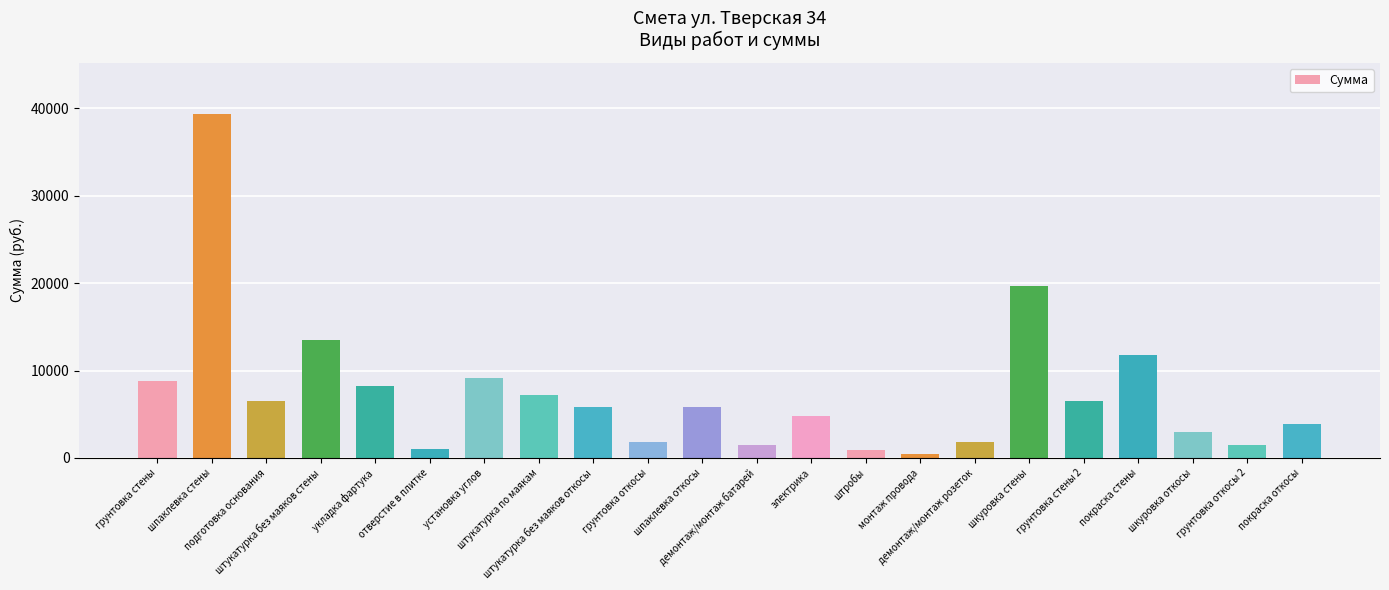

Read the value at грунтовка откосы 2.

1500